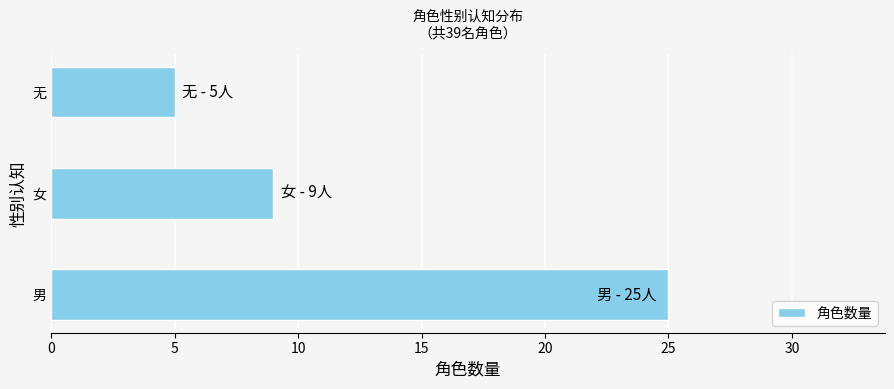

Which label corresponds to the smallest value in the chart?

无